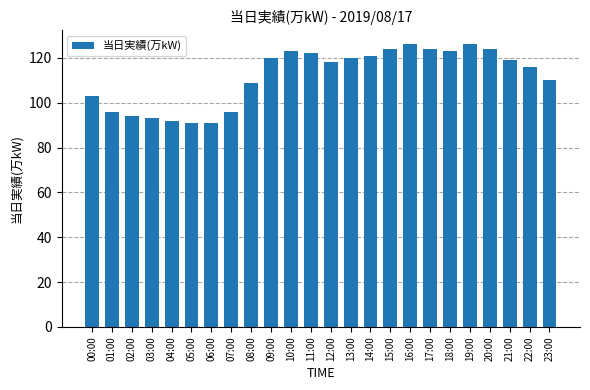

What is the value of the 11th bar from the left?

123